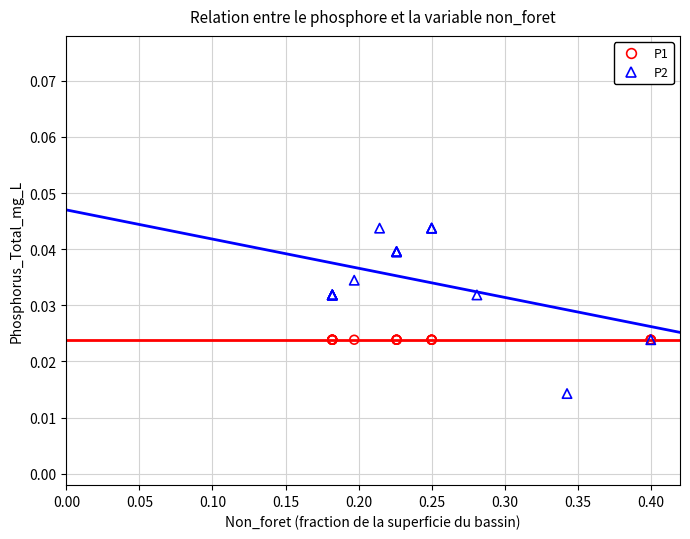

Which series contains the highest Y value?

P2